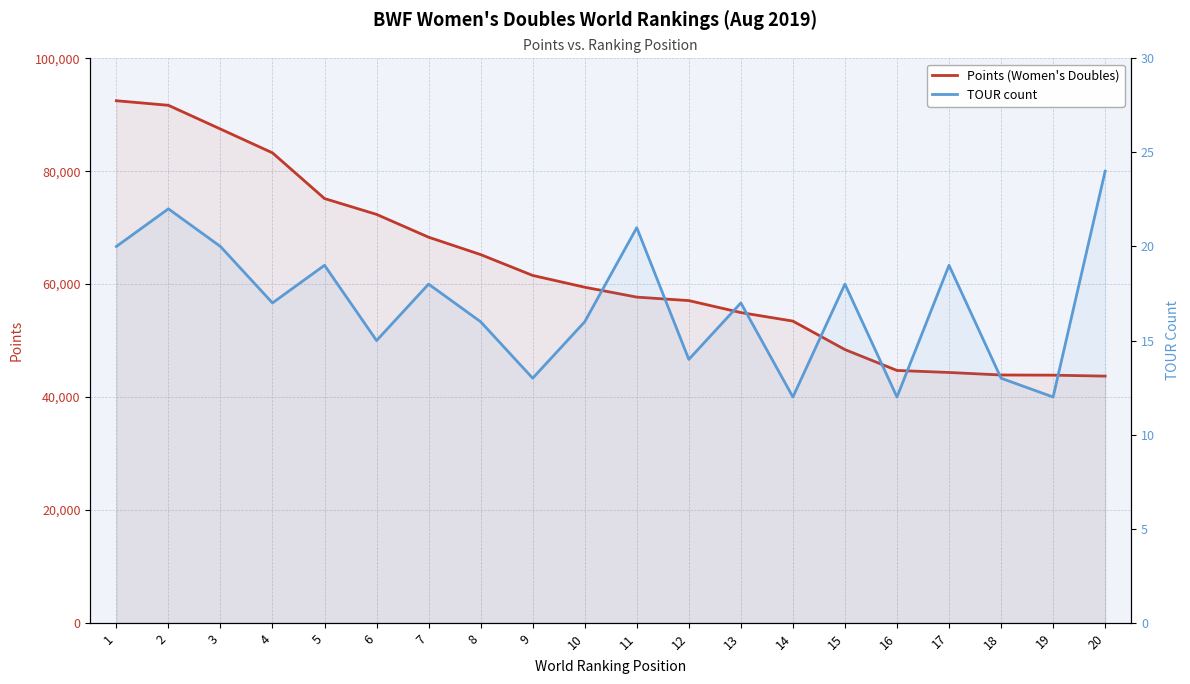

What is the lowest value of the Points (Women's Doubles) series?

43703.3